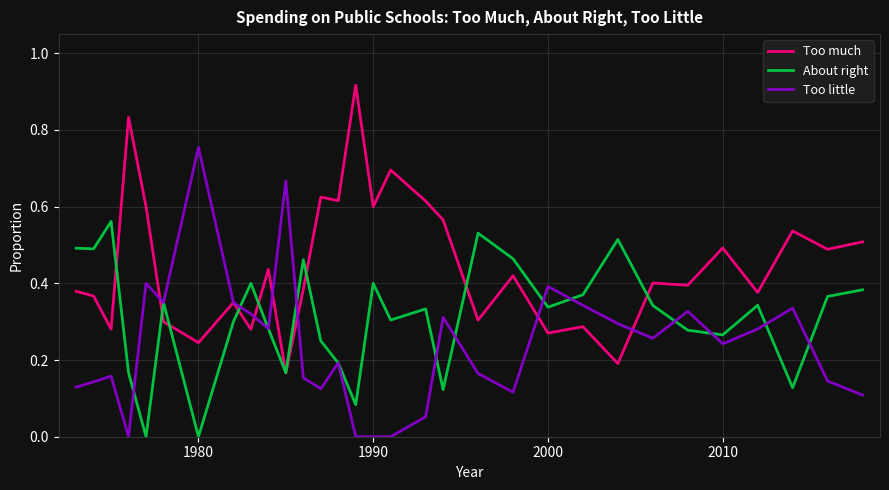

Which series has the largest total across all categories?

Too much